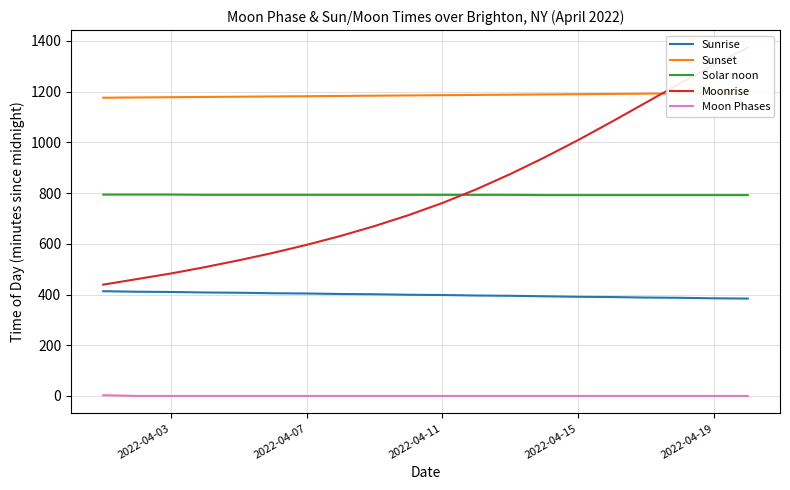

What is the sum of all Moonrise values?

16150